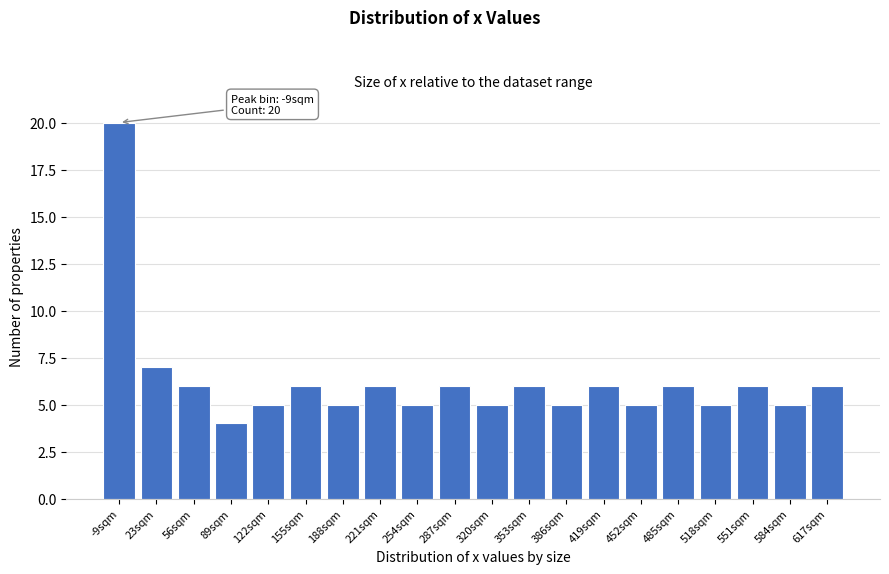

Reading right to left, list all the values displayed in this chart.

617sqm=6	584sqm=5	551sqm=6	518sqm=5	485sqm=6	452sqm=5	419sqm=6	386sqm=5	353sqm=6	320sqm=5	287sqm=6	254sqm=5	221sqm=6	188sqm=5	155sqm=6	122sqm=5	89sqm=4	56sqm=6	23sqm=7	-9sqm=20